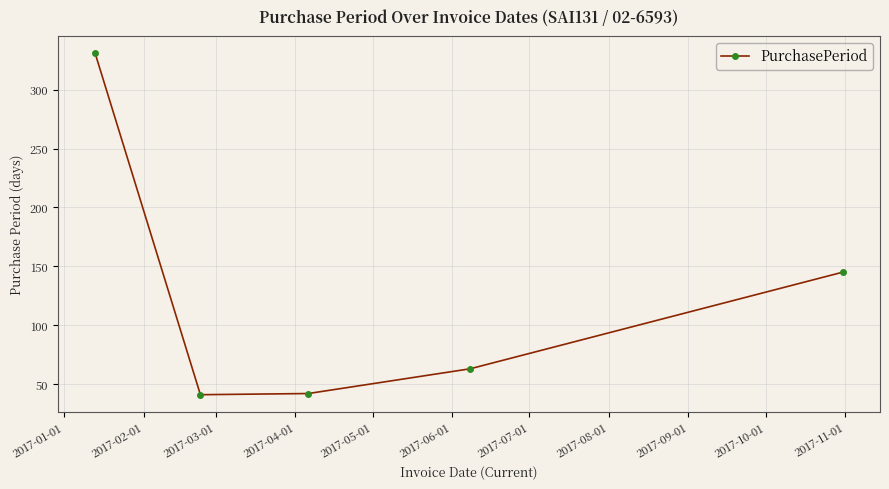

True or false: there are more than 0 points higher than both neighbors.

False